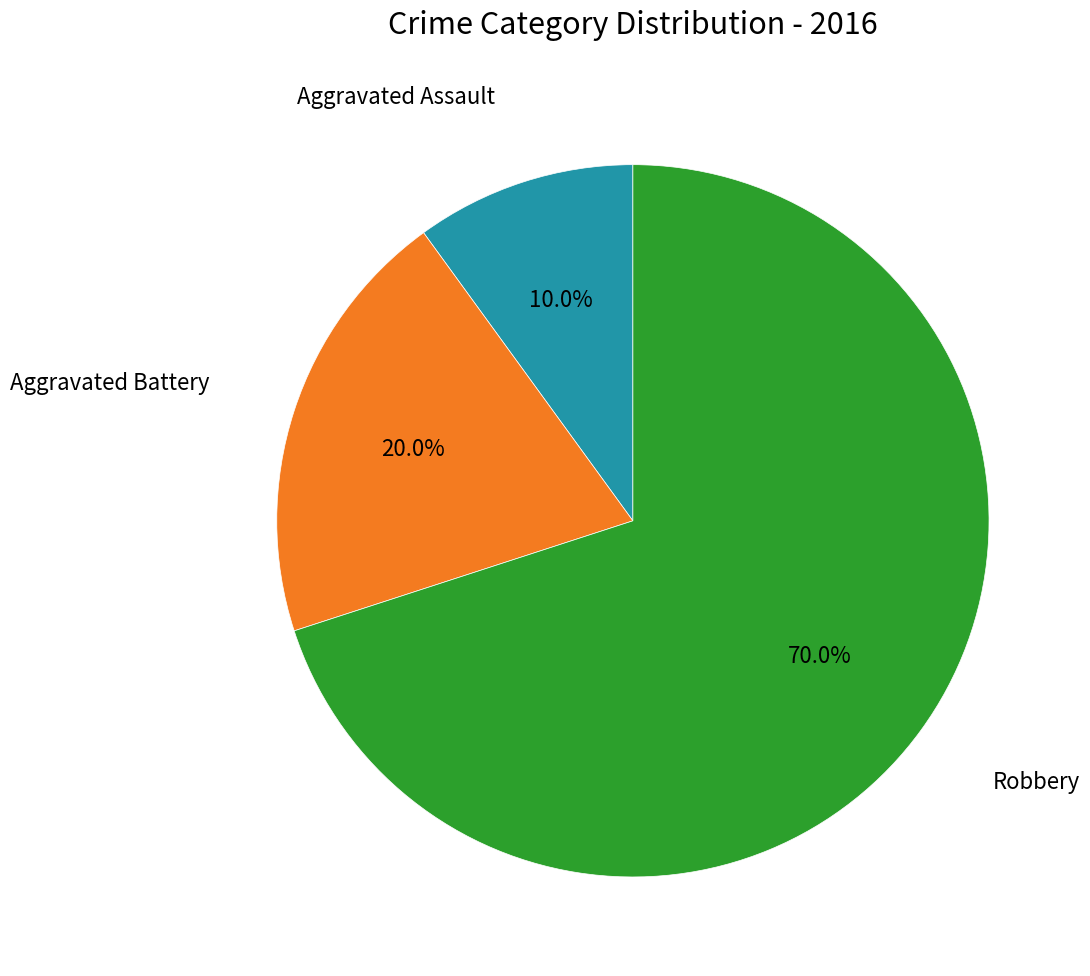

Is there any slice that represents more than half of the pie?

Yes